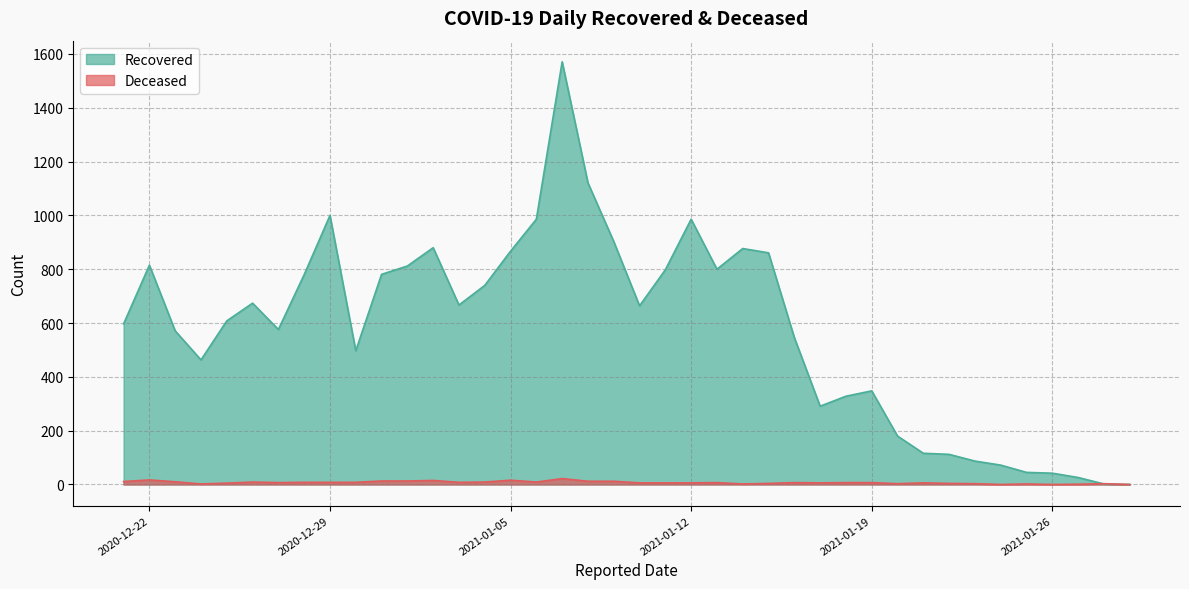

How many lines are shown in the chart?

2